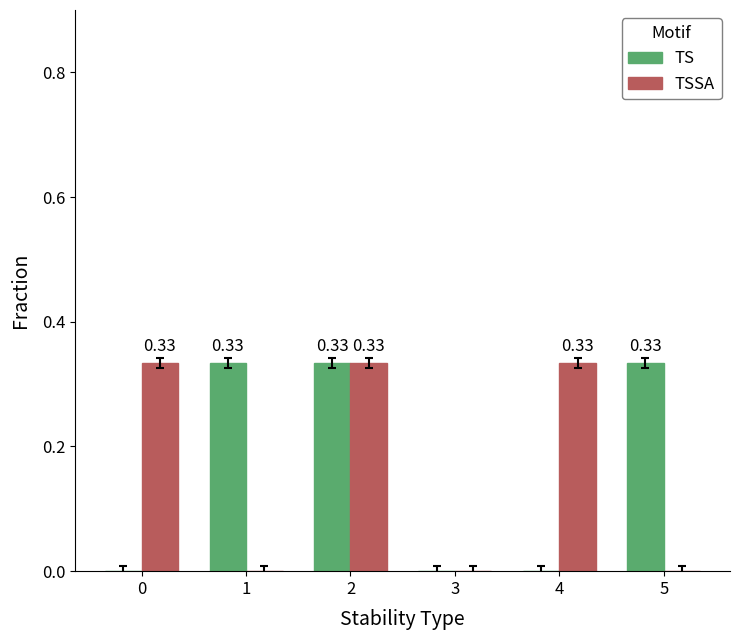

What is the sum of all TSSA values?

1.0